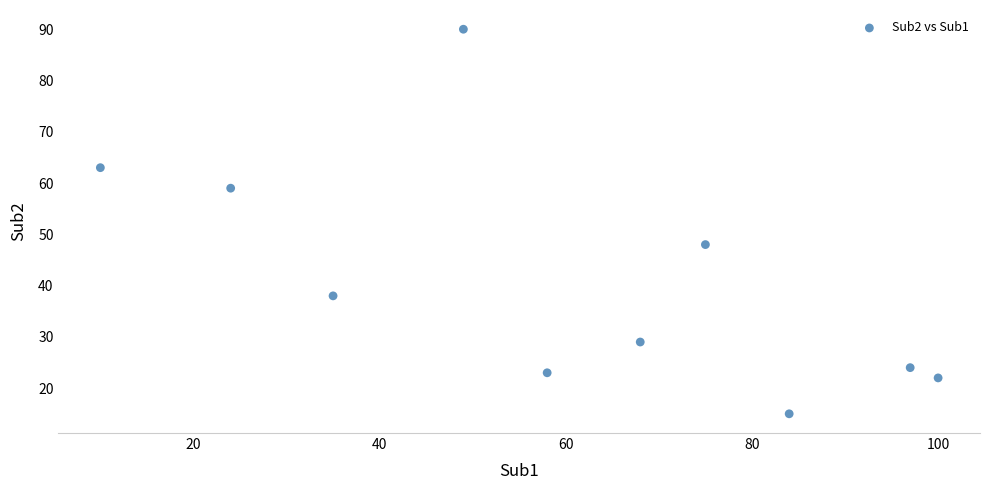

What is the average Y value?

41